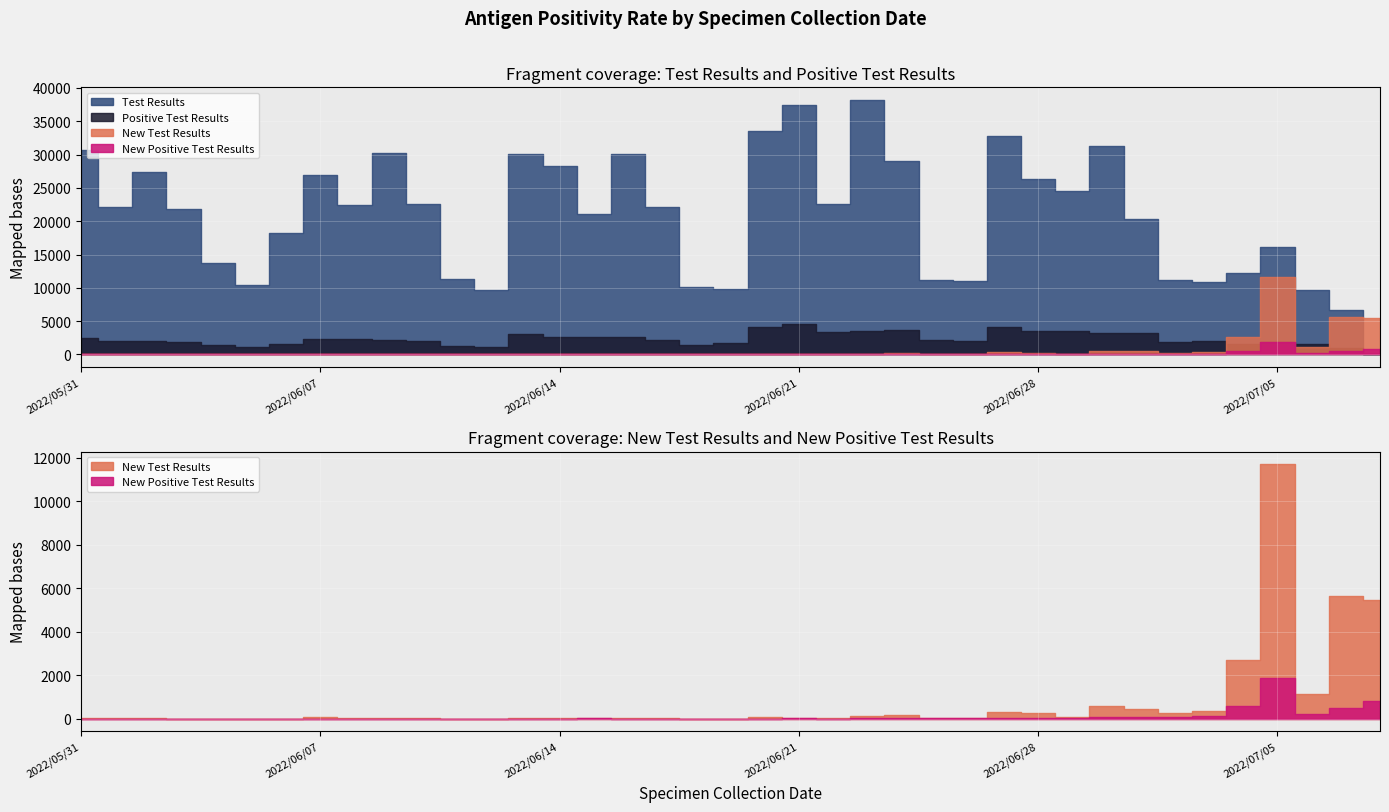

Reading right to left, list all the values displayed in this chart.

Test Results: 0	6735	9751	16206	12247	10808	11180	20325	31269	24516	26354	32814	11027	11190	29031	38190	22539	37503	33546	9809	10149	22202	30168	21145	28360	30022	9738	11286	22574	30195	22458	26990	18211	10468	13707	21835	27442	22159	30762
Positive Test Results: 0	924	1509	1911	1508	2050	1950	3163	3296	3510	3601	4153	2048	2138	3637	3511	3357	4607	4129	1696	1398	2194	2583	2590	2639	3043	1185	1346	1984	2132	2271	2323	1637	1100	1387	1842	2014	2058	2441
New Test Results: 5470	5647	1138	11690	2689	365	251	464	596	68	284	312	15	50	161	119	35	50	60	6	3	22	44	24	29	21	1	2	14	27	28	72	10	1	0	10	42	14	44
New Positive Test Results: 802	494	223	1879	586	115	64	95	61	27	30	30	11	15	21	19	7	17	3	2	0	2	8	14	9	3	0	0	5	4	4	9	1	0	0	0	1	1	1